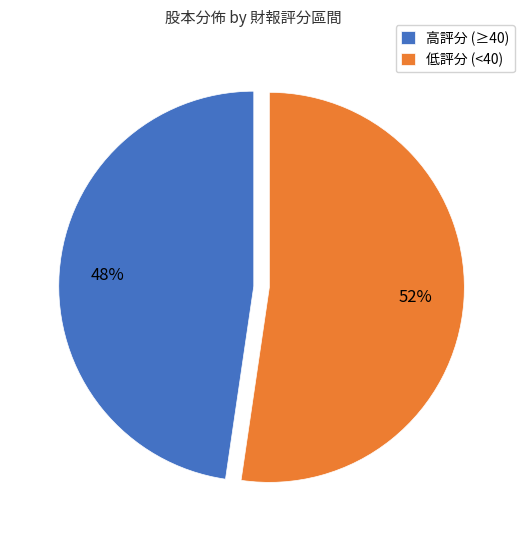

Which category has the smallest portion of the pie?

高評分 (≥40)